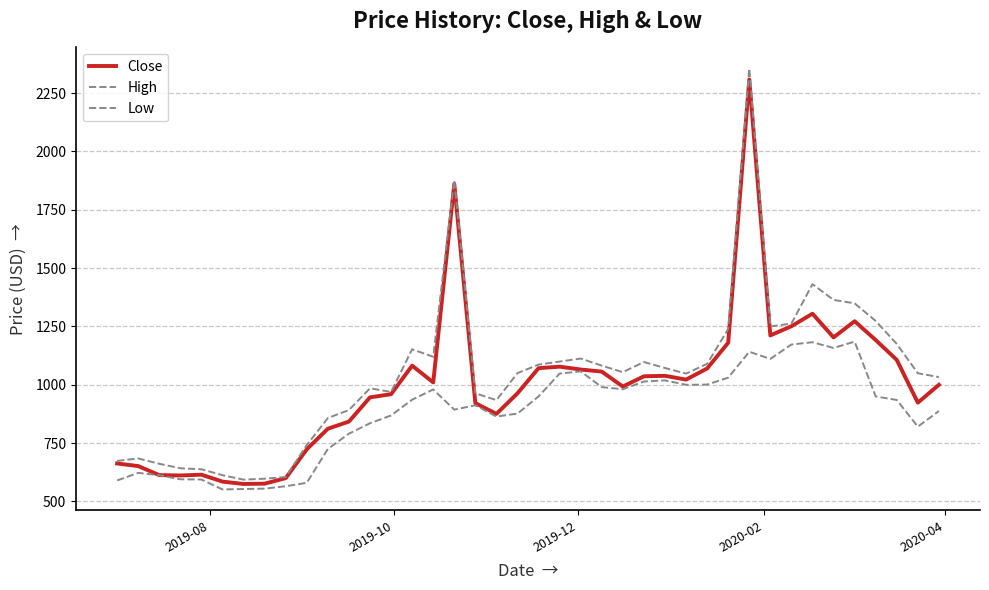

How many lines are shown in the chart?

3